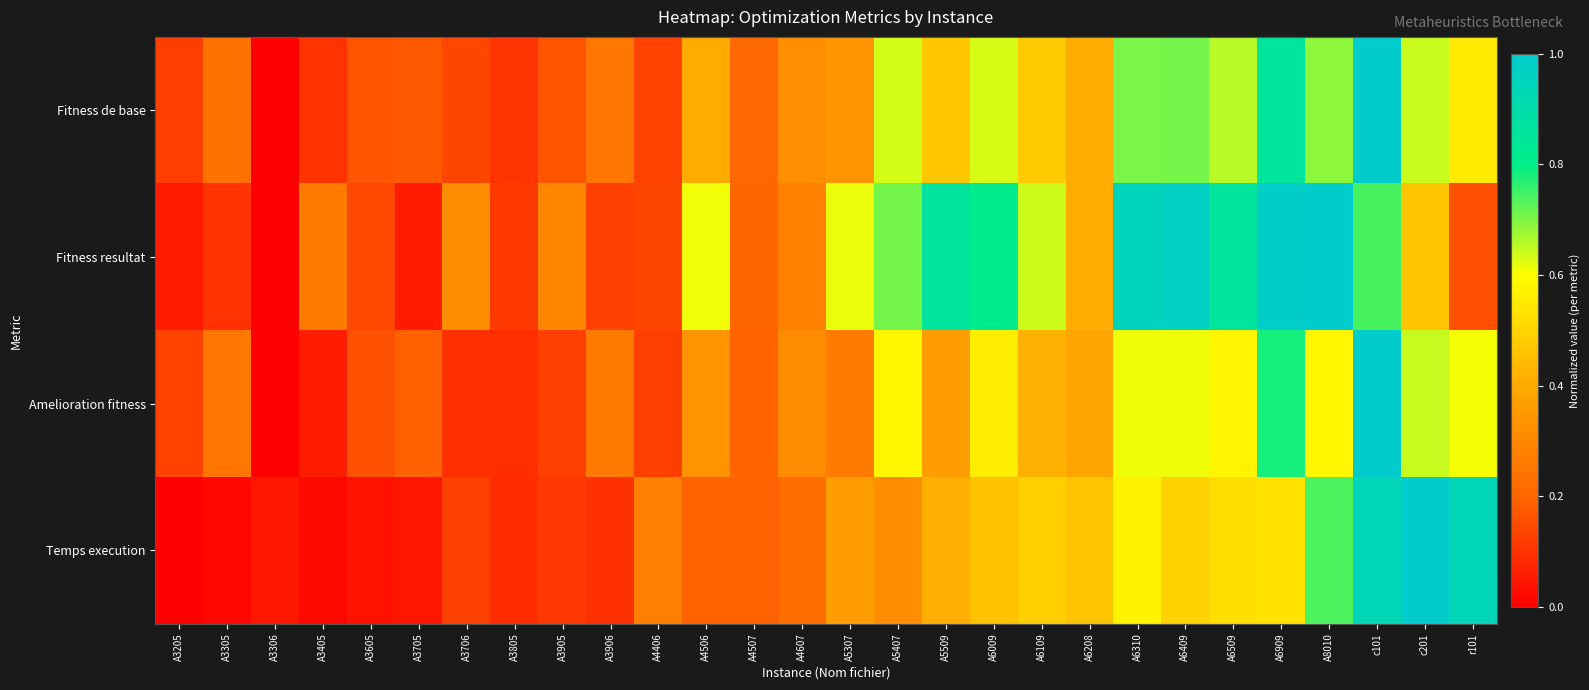

Reading left to right, transcribe all the data shown in this chart.

Fitness de base: A3205=0.1	A3305=0.2	A3306=0.0	A3405=0.1	A3605=0.2	A3705=0.2	A3706=0.1	A3805=0.1	A3905=0.2	A3906=0.2	A4406=0.1	A4506=0.4	A4507=0.2	A4607=0.3	A5307=0.3	A5407=0.6	A5509=0.5	A6009=0.6	A6109=0.5	A6208=0.4	A6310=0.7	A6409=0.7	A6509=0.7	A6909=0.9	A8010=0.7	c101=1.0	c201=0.6	r101=0.6
Fitness resultat: A3205=0.1	A3305=0.1	A3306=0.0	A3405=0.3	A3605=0.1	A3705=0.1	A3706=0.3	A3805=0.1	A3905=0.3	A3906=0.1	A4406=0.1	A4506=0.6	A4507=0.2	A4607=0.3	A5307=0.6	A5407=0.7	A5509=0.9	A6009=0.8	A6109=0.6	A6208=0.4	A6310=1.0	A6409=1.0	A6509=0.9	A6909=1.0	A8010=1.0	c101=0.7	c201=0.5	r101=0.2
Amelioration fitness: A3205=0.1	A3305=0.3	A3306=0.0	A3405=0.1	A3605=0.2	A3705=0.2	A3706=0.1	A3805=0.1	A3905=0.1	A3906=0.3	A4406=0.1	A4506=0.3	A4507=0.2	A4607=0.3	A5307=0.3	A5407=0.6	A5509=0.4	A6009=0.6	A6109=0.4	A6208=0.4	A6310=0.6	A6409=0.6	A6509=0.6	A6909=0.8	A8010=0.6	c101=1.0	c201=0.6	r101=0.6
Temps execution: A3205=0.0	A3305=0.0	A3306=0.1	A3405=0.0	A3605=0.0	A3705=0.0	A3706=0.1	A3805=0.1	A3905=0.1	A3906=0.1	A4406=0.3	A4506=0.2	A4507=0.2	A4607=0.2	A5307=0.4	A5407=0.3	A5509=0.4	A6009=0.5	A6109=0.5	A6208=0.5	A6310=0.6	A6409=0.5	A6509=0.5	A6909=0.5	A8010=0.7	c101=0.9	c201=1.0	r101=0.9